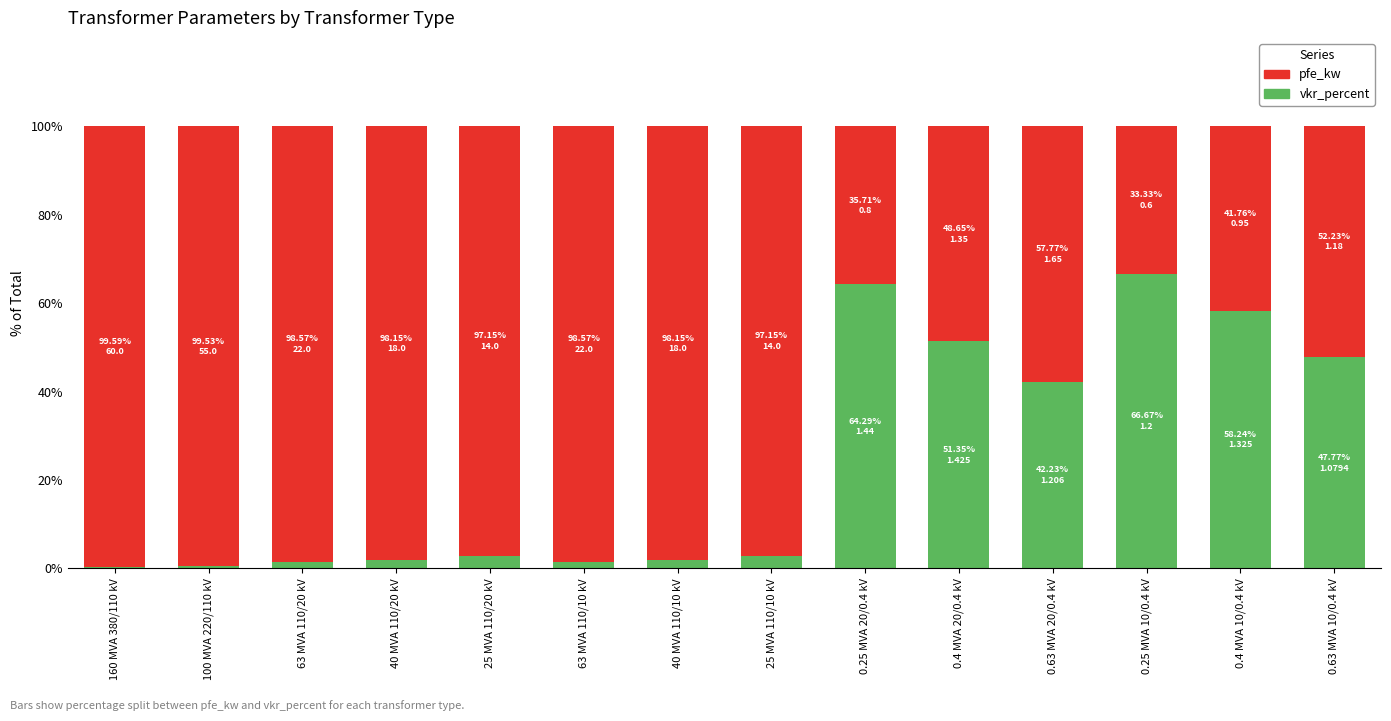

What is the maximum value for vkr_percent?

66.7